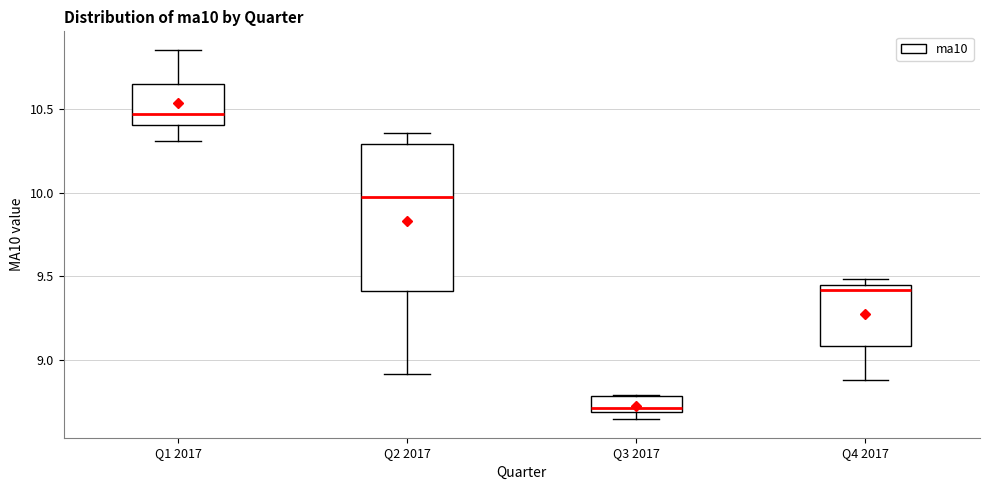

Reading left to right, transcribe this box plot: for each box, give where its median line is, the range the box spans, and where its two whiskers end, as read against the y-axis. The values are not printed on the chart, so give them approximately, as read against the axis.

Q1 2017: median 10.45, box 10.40 to 10.65, whiskers 10.30 to 10.85
Q2 2017: median 9.95, box 9.40 to 10.30, whiskers 8.90 to 10.35
Q3 2017: median 8.70 (just above the box's lower edge), box 8.70 to 8.80, whiskers 8.65 to 8.80
Q4 2017: median 9.40, box 9.10 to 9.45, whiskers 8.90 to 9.50